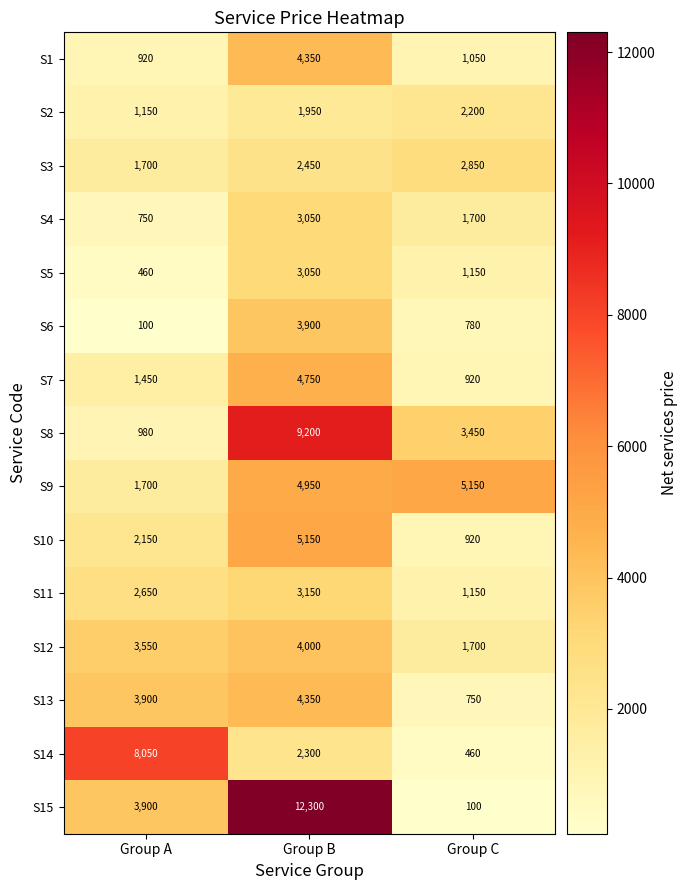

How many data points does each series have?

3